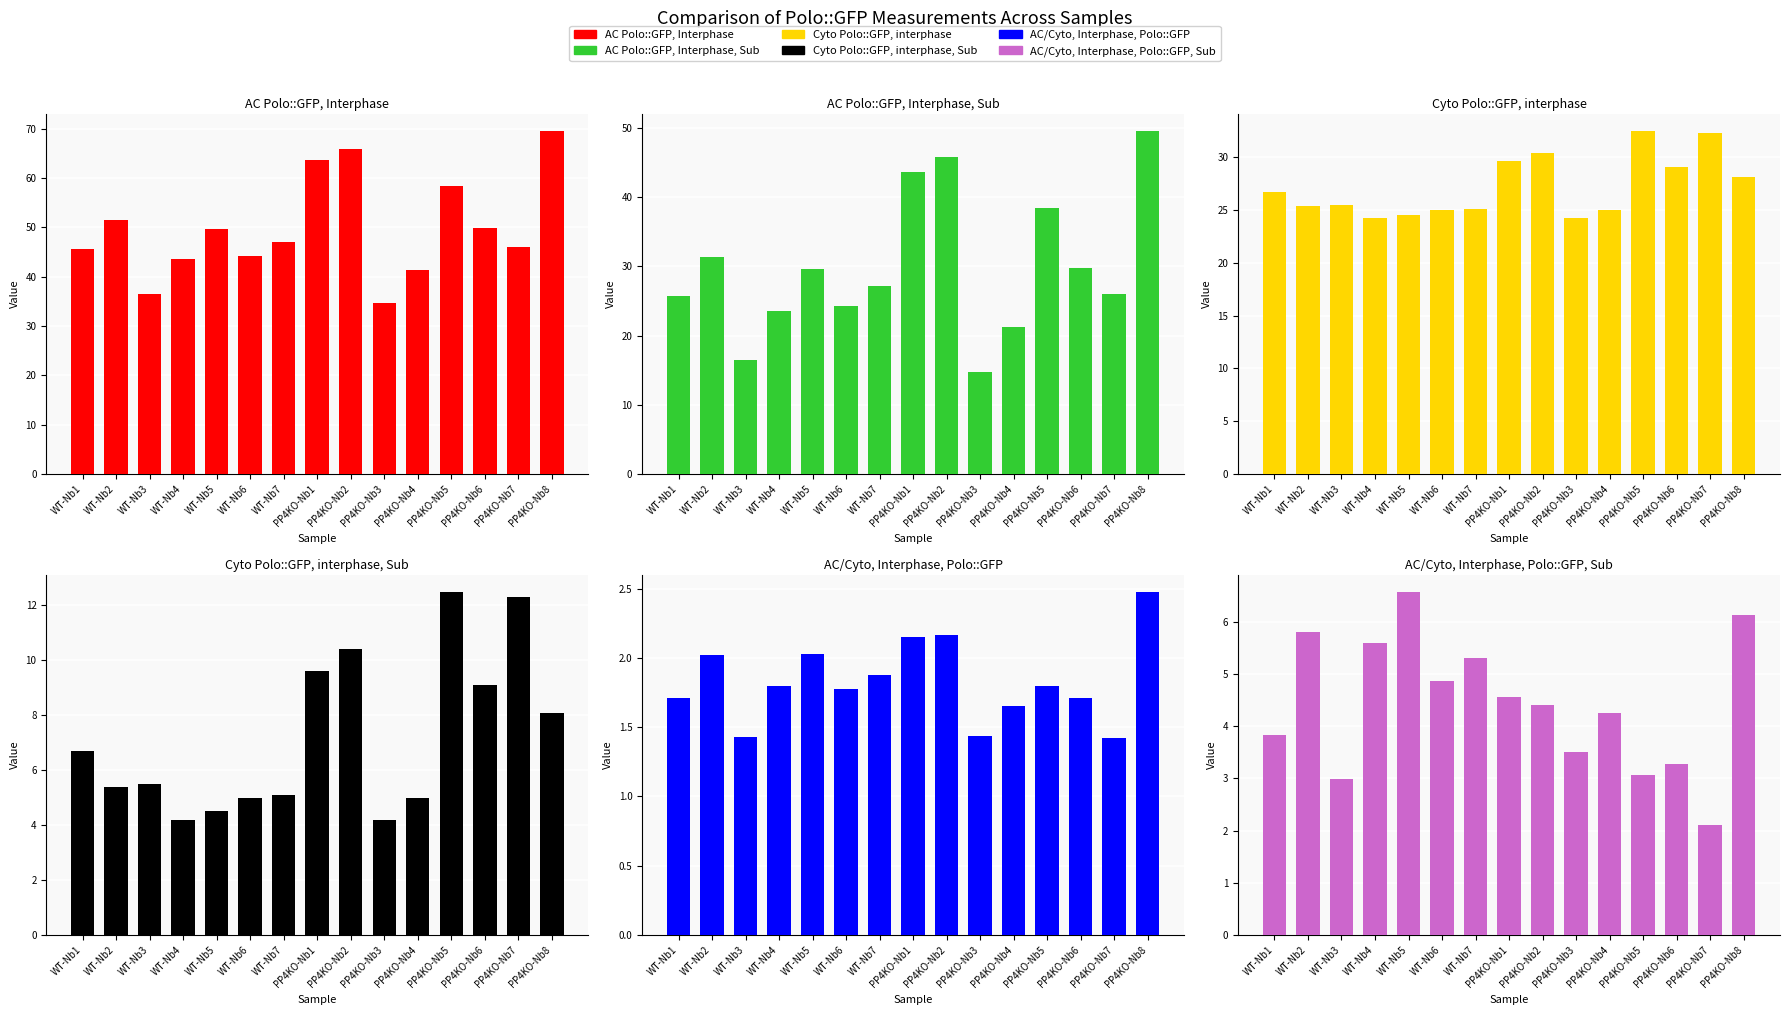

Where is Cyto Polo::GFP, interphase nearest to the value 28?

PP4KO-Nb8